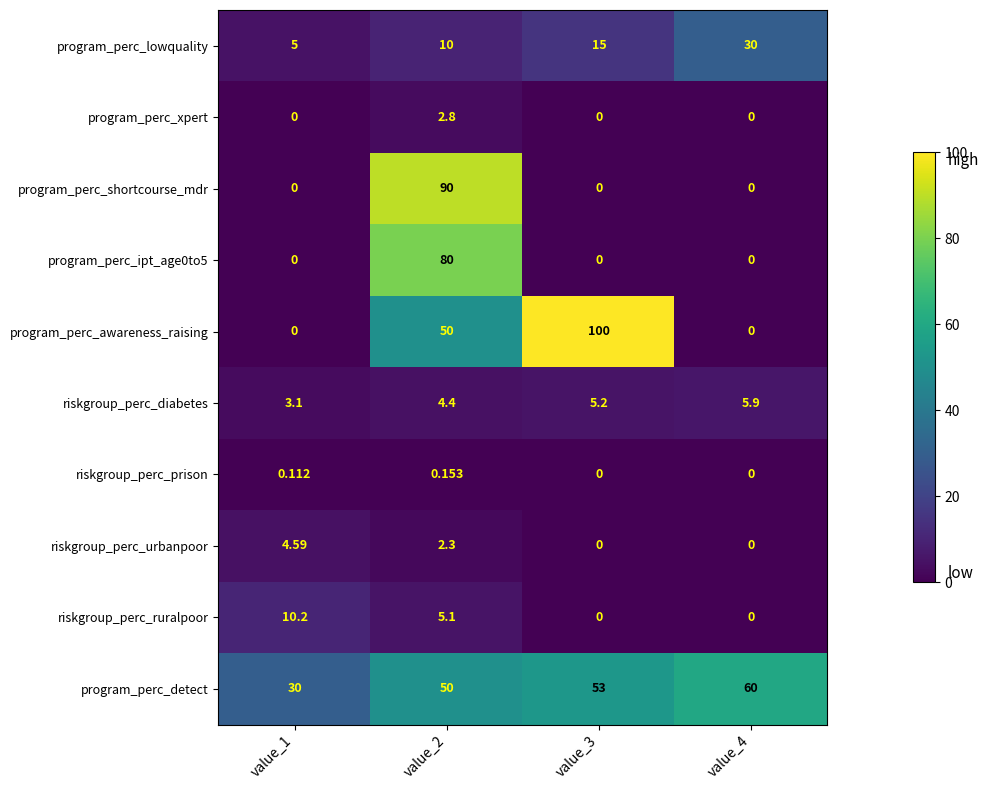

Which series has the largest range (max minus min)?

program_perc_awareness_raising